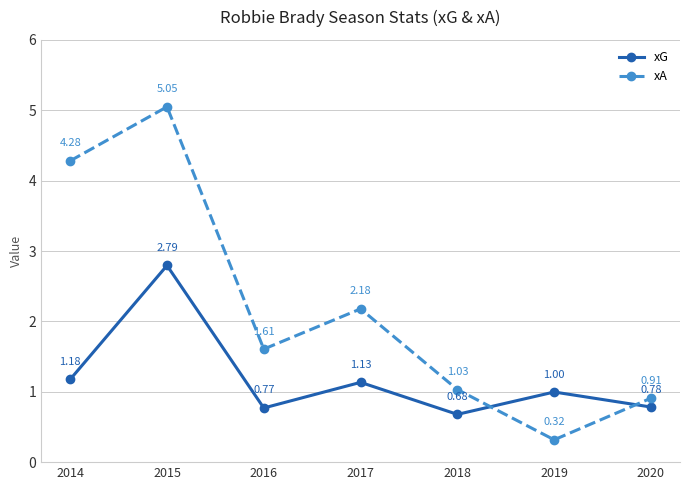

What is the spread (max minus min) of values at 2014?

3.1